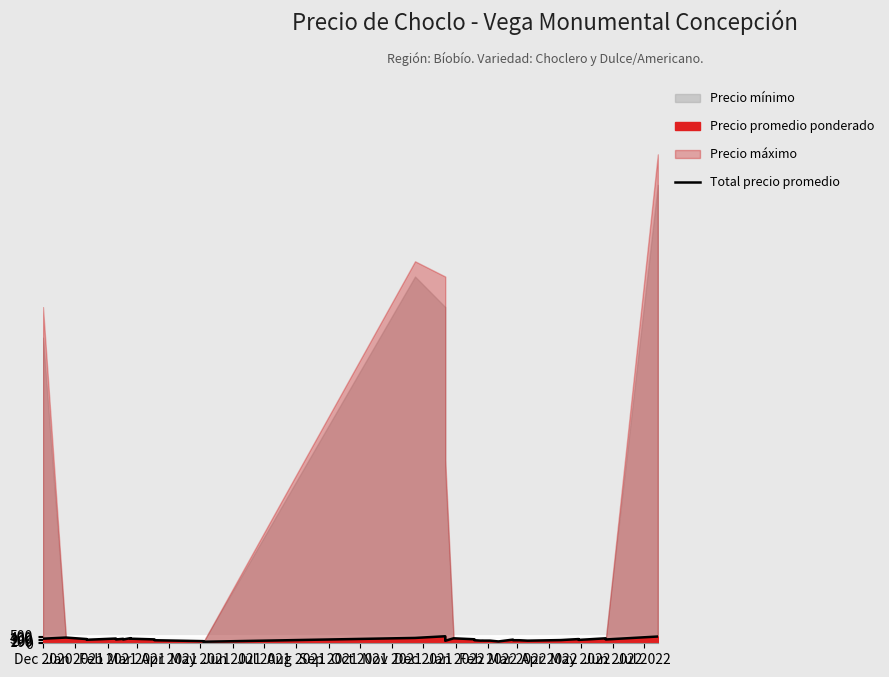

Count the number of values greater than 250.

15